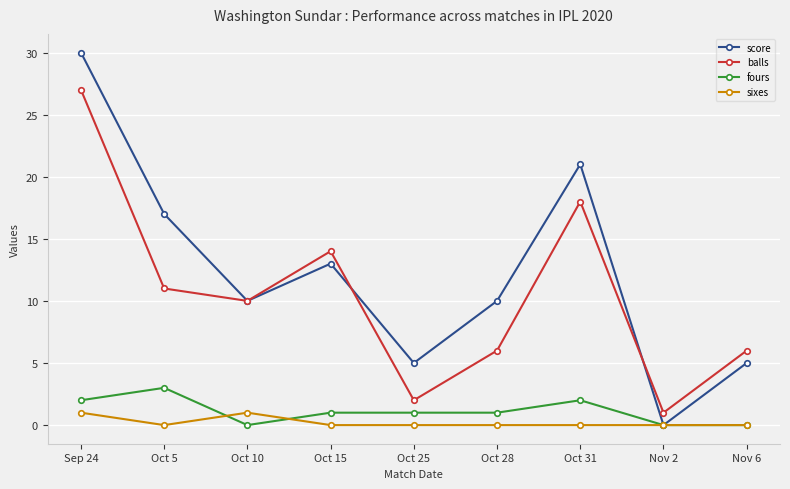

At which category does balls reach its first local valley?

Oct 10